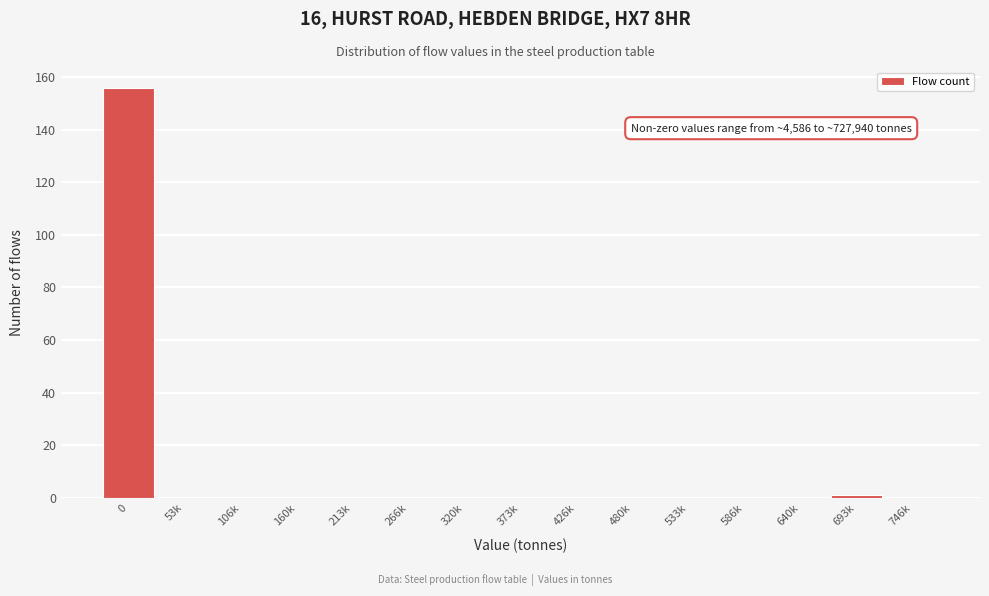

Reading left to right, what are all the values shown in this chart?

0=156	53k=0	106k=0	160k=0	213k=0	266k=0	320k=0	373k=0	426k=0	480k=0	533k=0	586k=0	640k=0	693k=1	746k=0